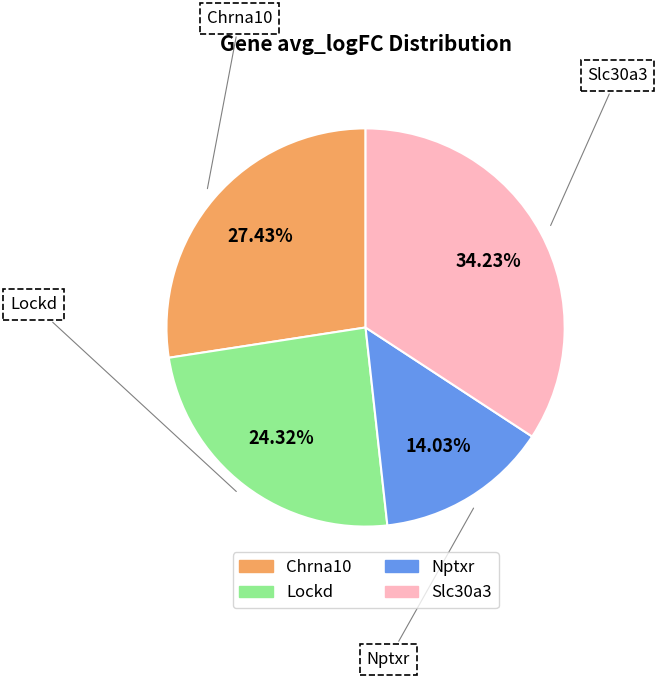

Which slice is the smallest?

Nptxr